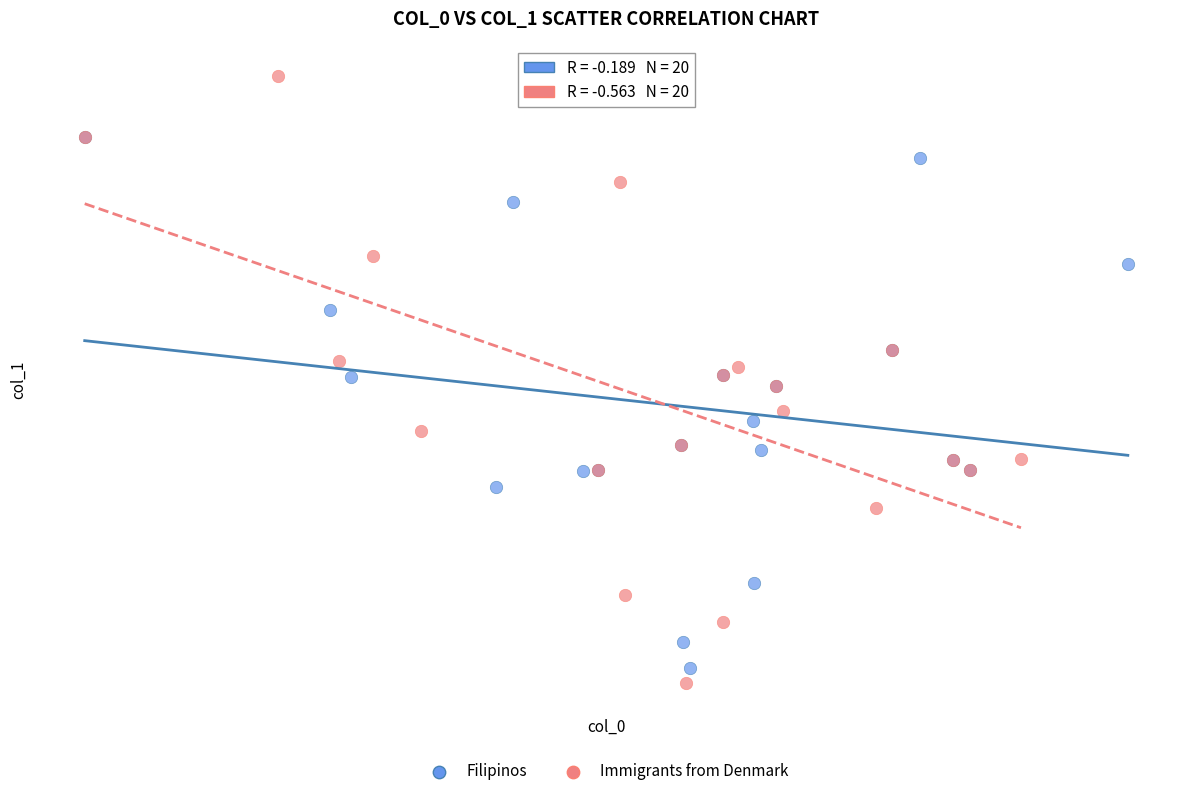

Which series reaches the maximum Y coordinate?

Immigrants from Denmark